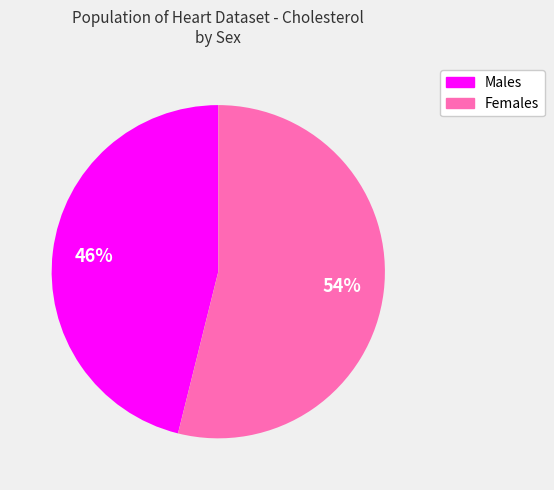

What percentage is the Females slice, to the nearest percent?

54%